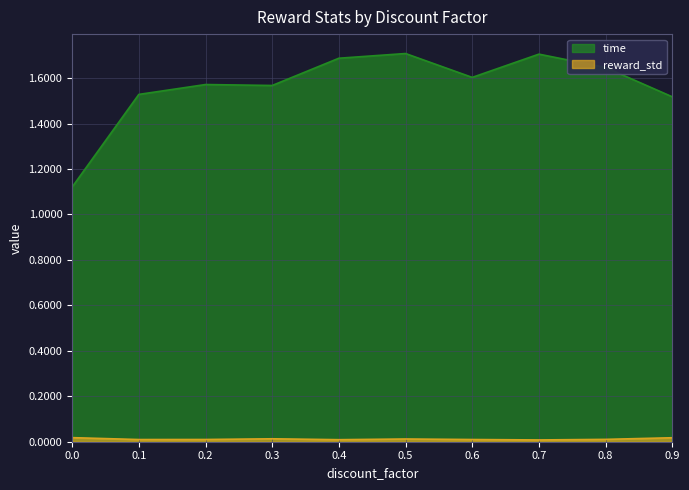

How many interior local valleys does the time series have?

2